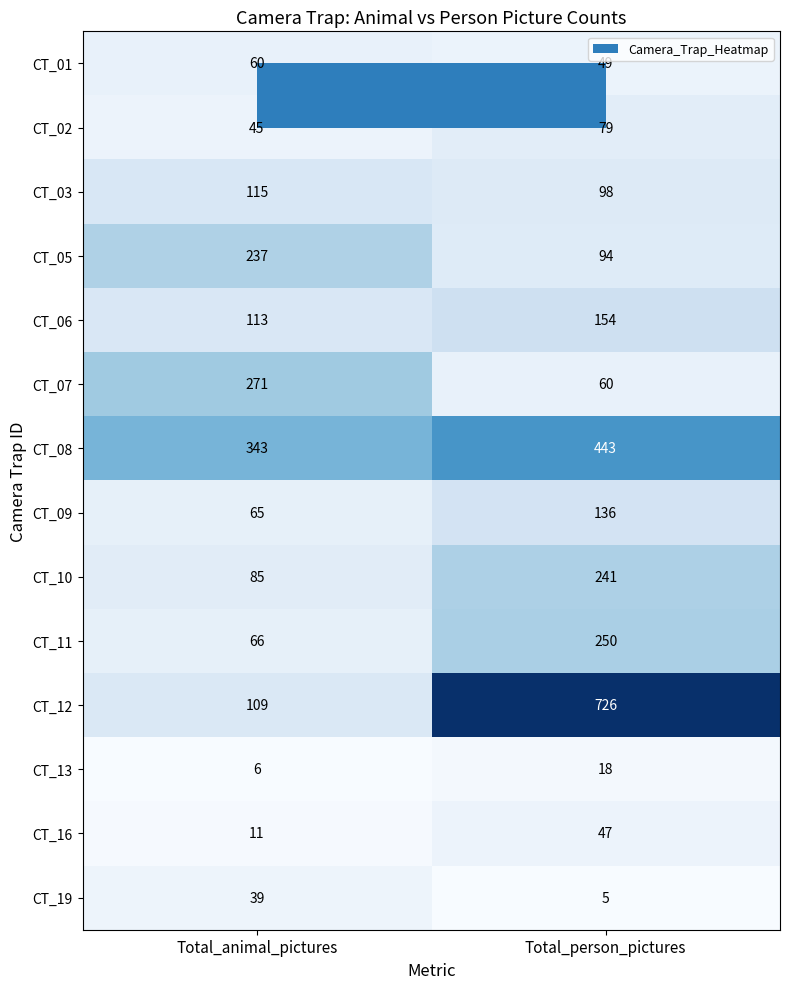

What is the approximate value of CT_10 at Total_person_pictures, to the nearest 10?

240